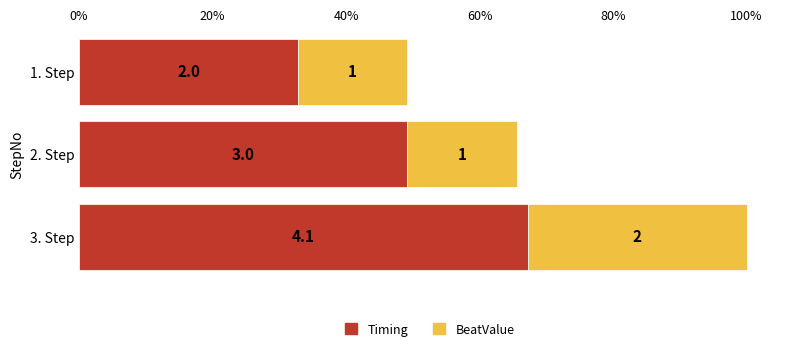

List the series in order of their peak value, lowest first.

BeatValue, Timing